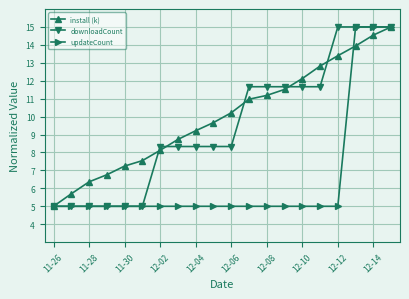

What is the maximum value shown in the chart?

15.0